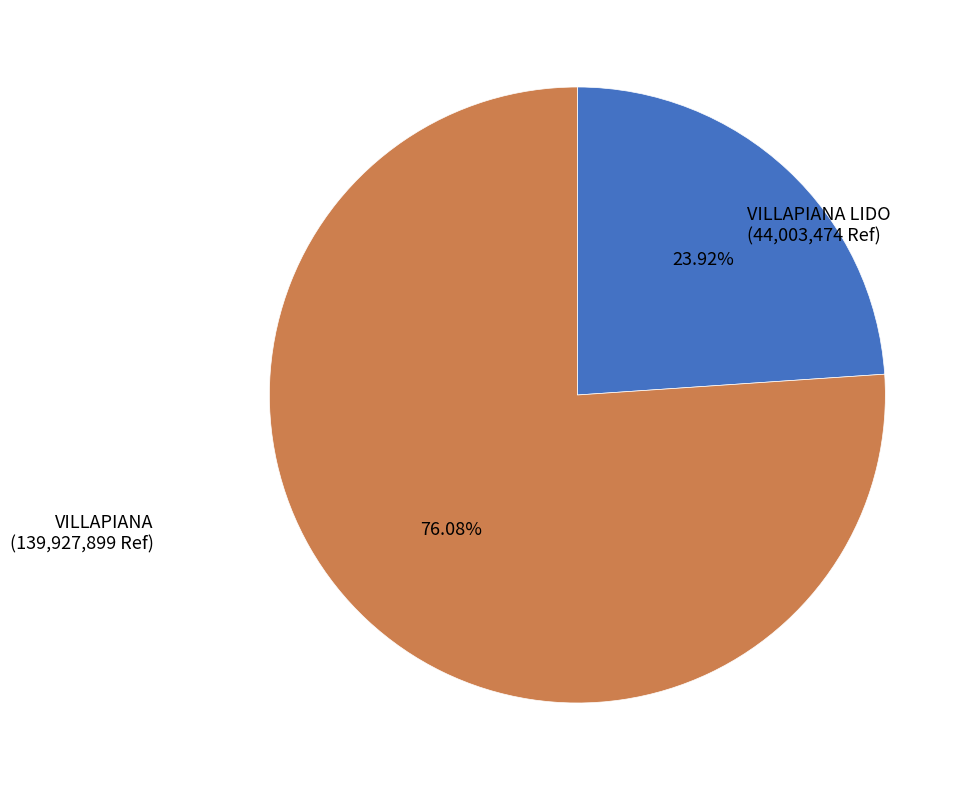

Which category has the biggest portion of the pie?

VILLAPIANA